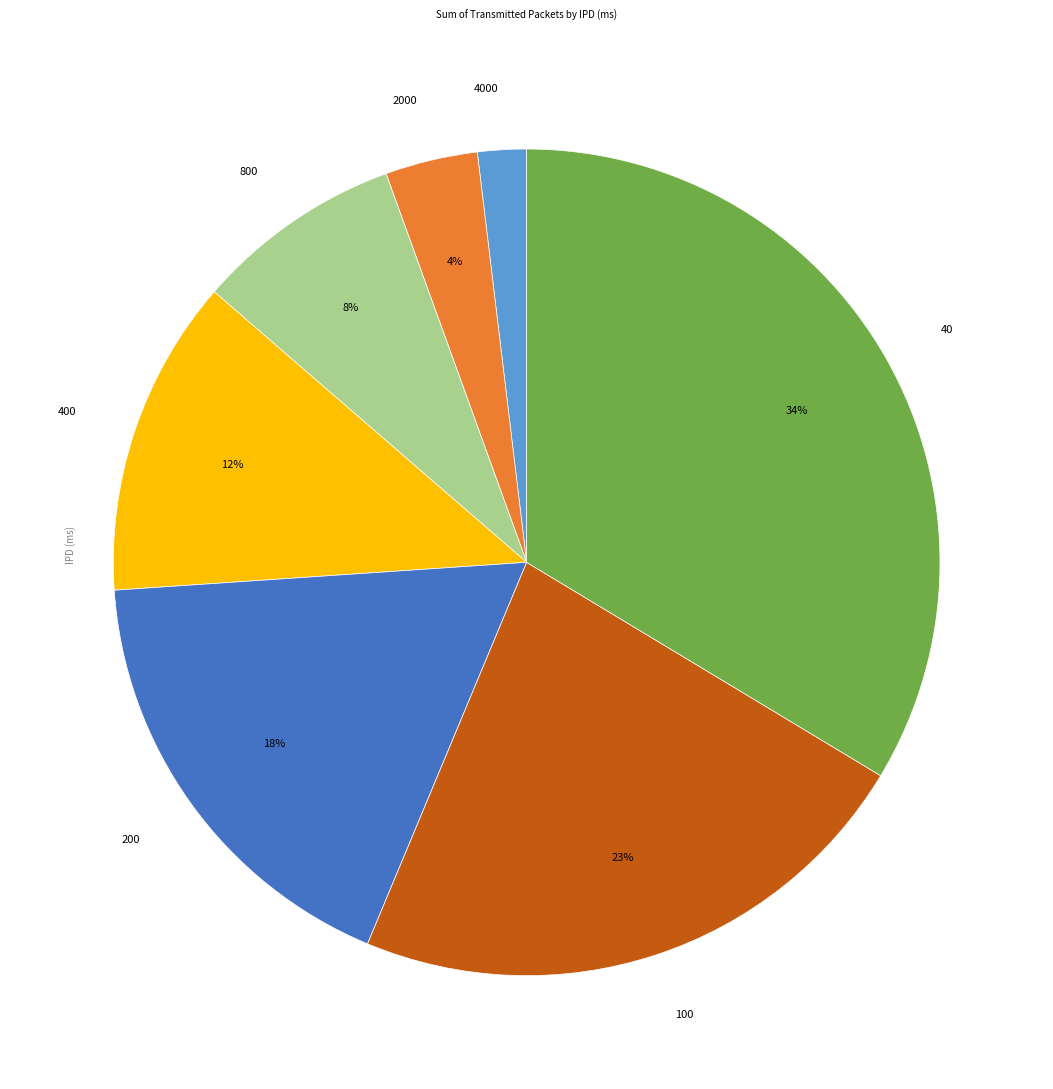

Combined, do 4000 and 400 account for over 50%?

No